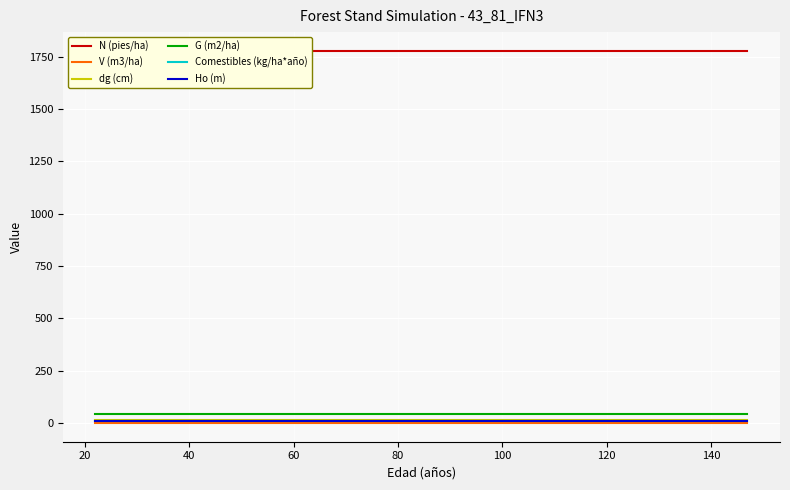

What is the difference between the highest and lowest values at 14?

1779.0